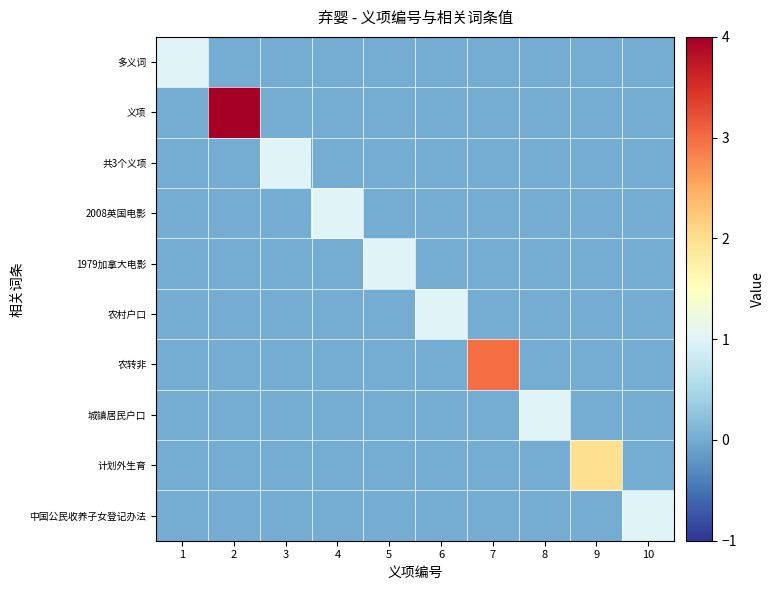

Which series has the largest range (max minus min)?

义项